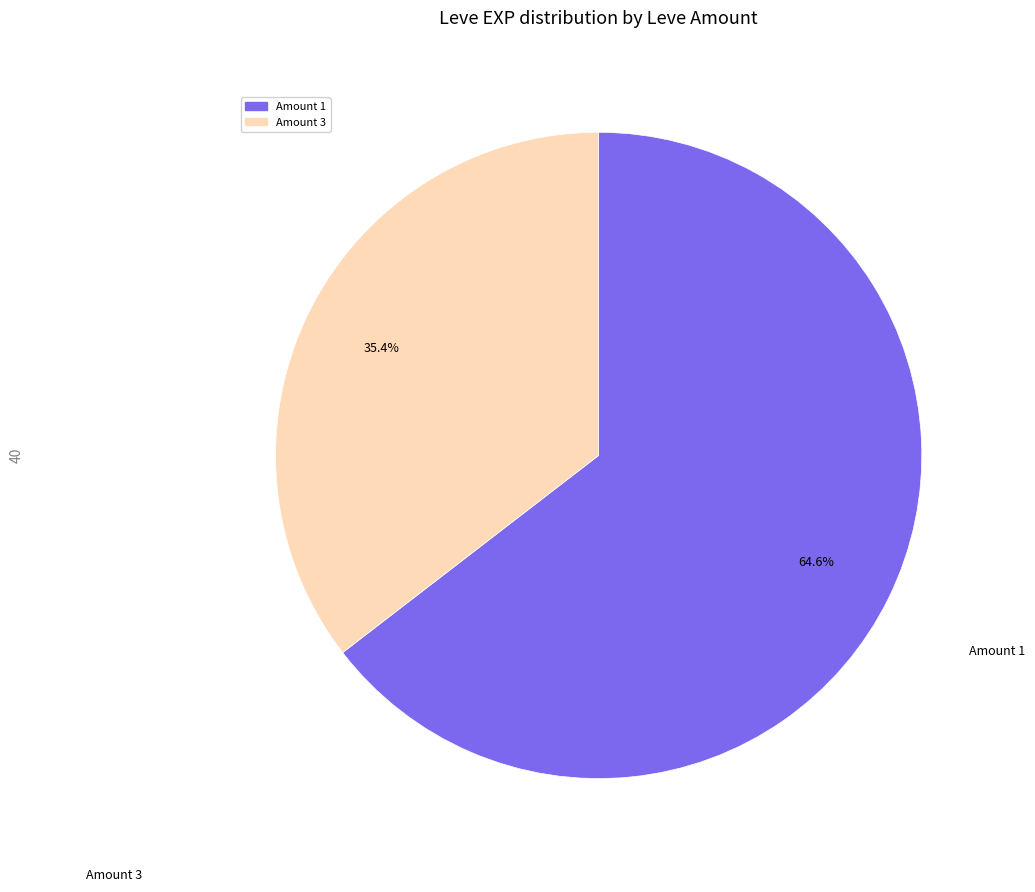

To the nearest percent, what percentage of the pie is Amount 3?

35%